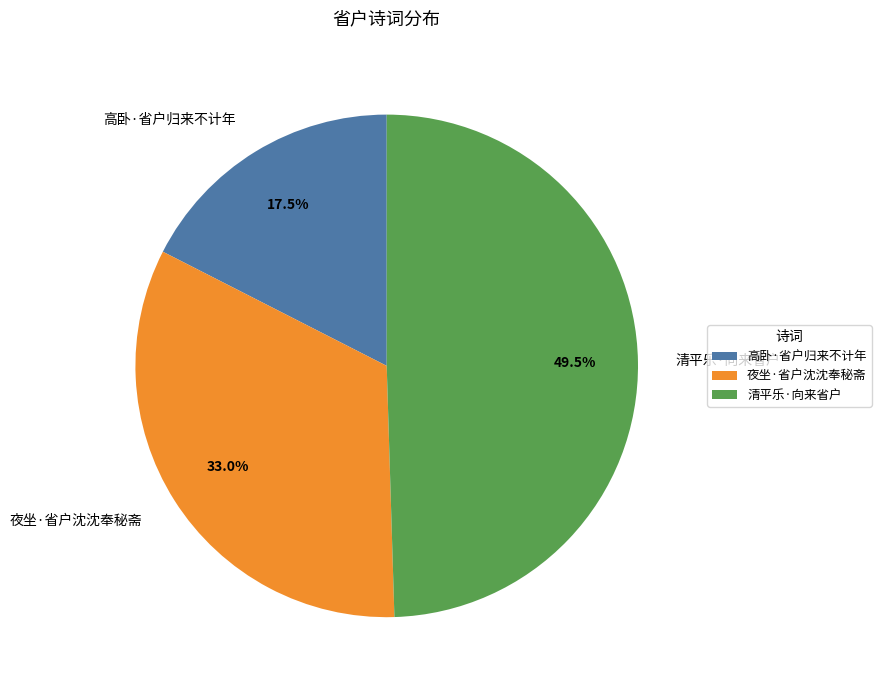

How many segments does this pie chart have?

3